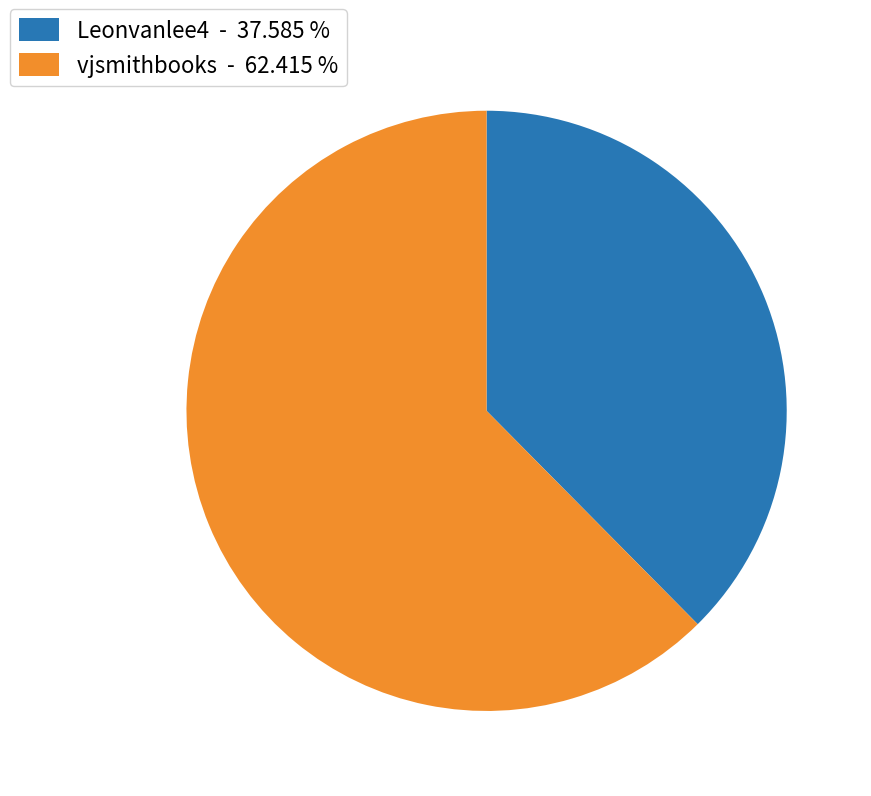

Between vjsmithbooks - 62.415 % and Leonvanlee4 - 37.585 %, which is larger?

vjsmithbooks - 62.415 %